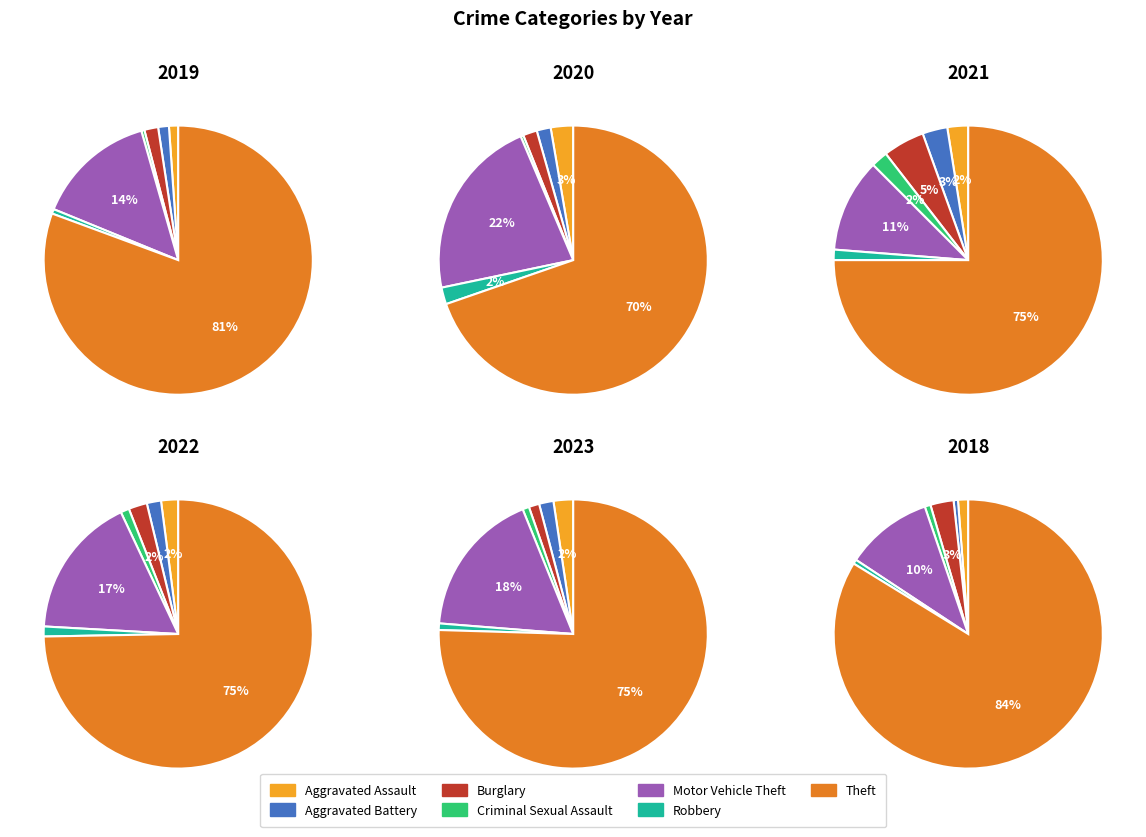

What is the majority slice?

Theft